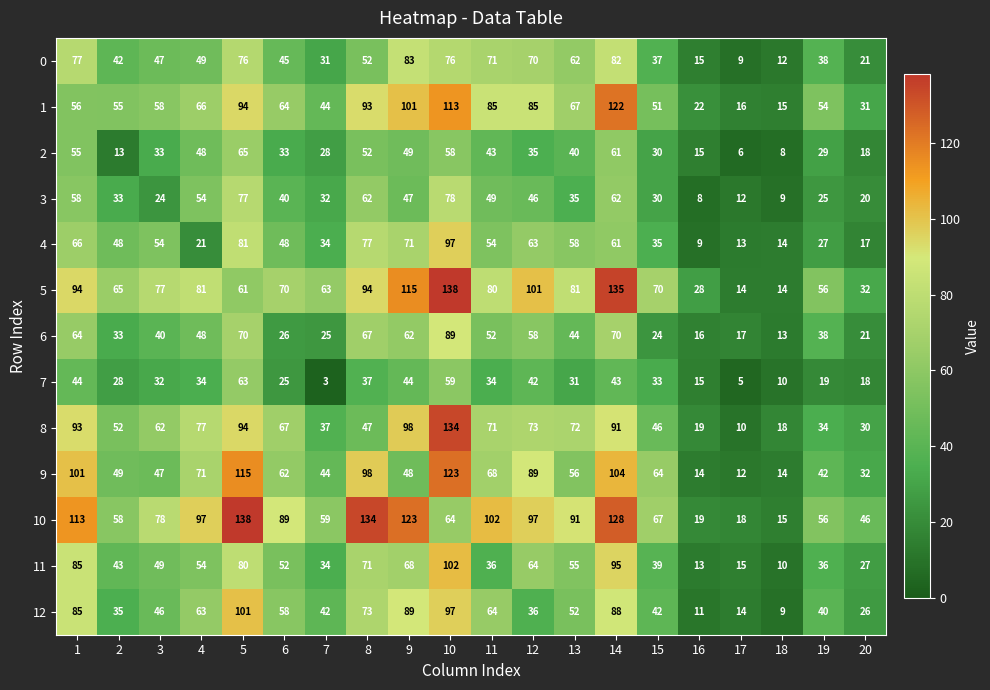

What is the difference between the second highest and minimum values in the 12 series?

88